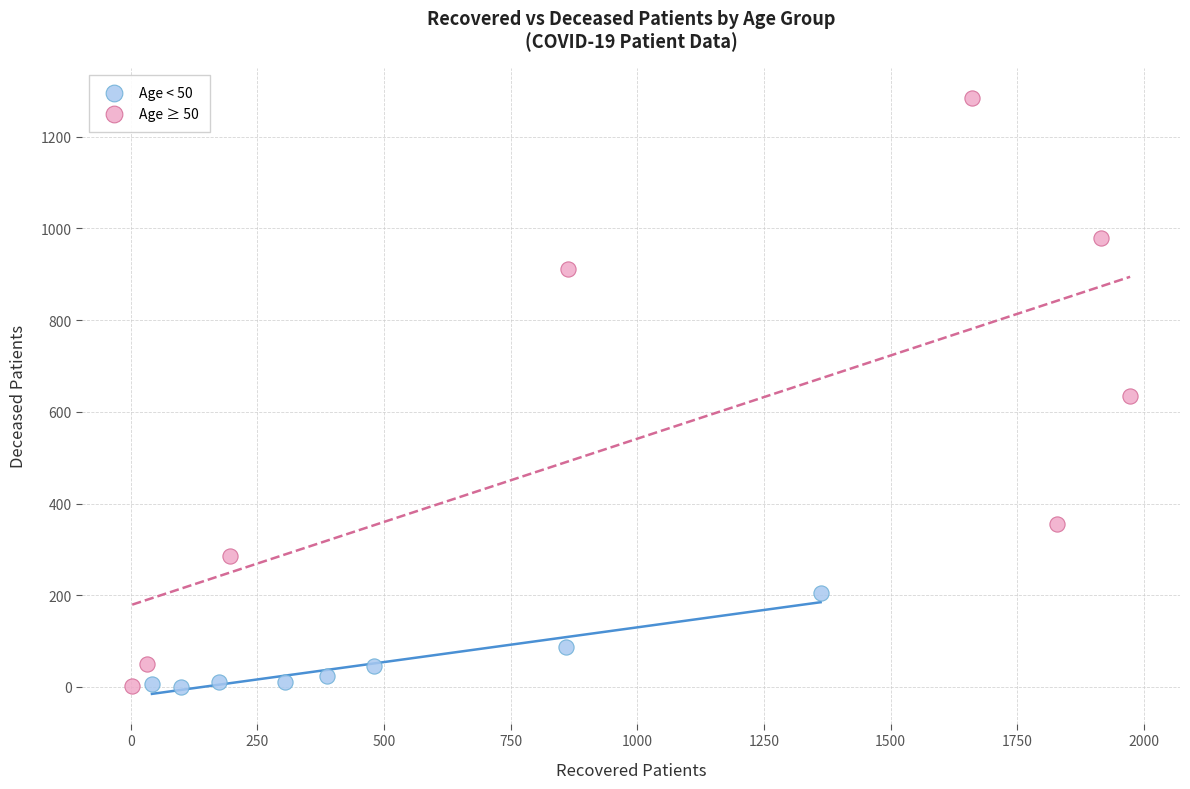

Which series has the widest spread of Y values?

Age ≥ 50